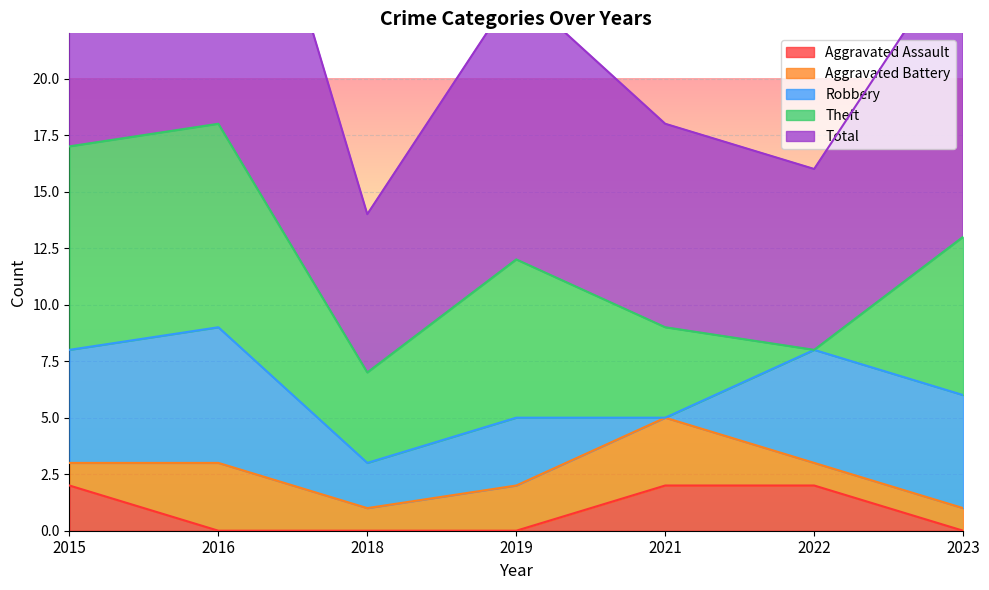

Which category has the highest value across all series?

2016